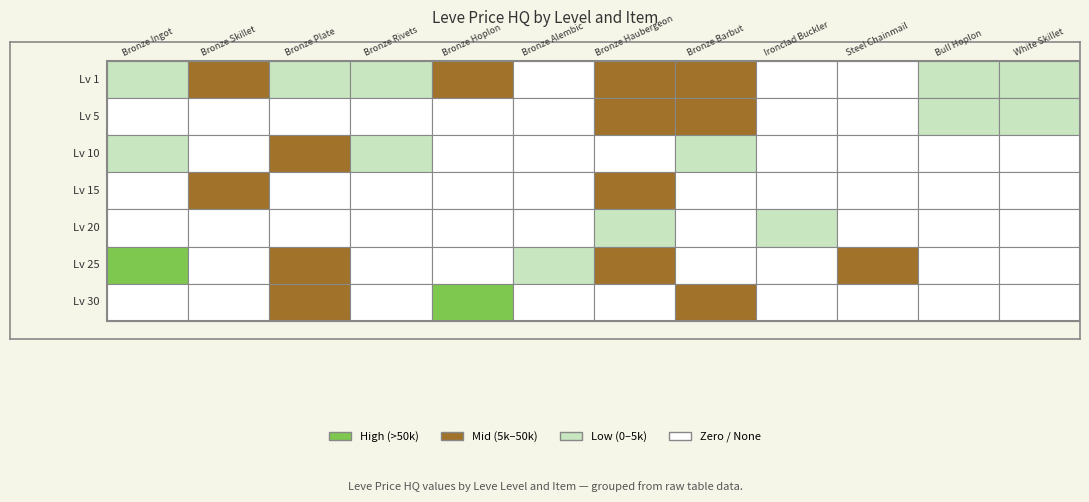

Which has a higher value, 7 or 4?

7